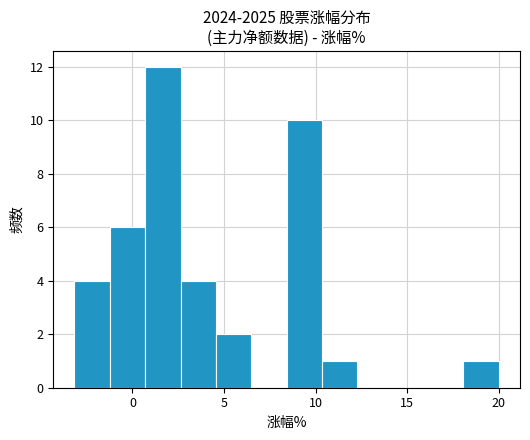

Read against the x-axis, roughly where is the centre of the tallest bar?

1.5